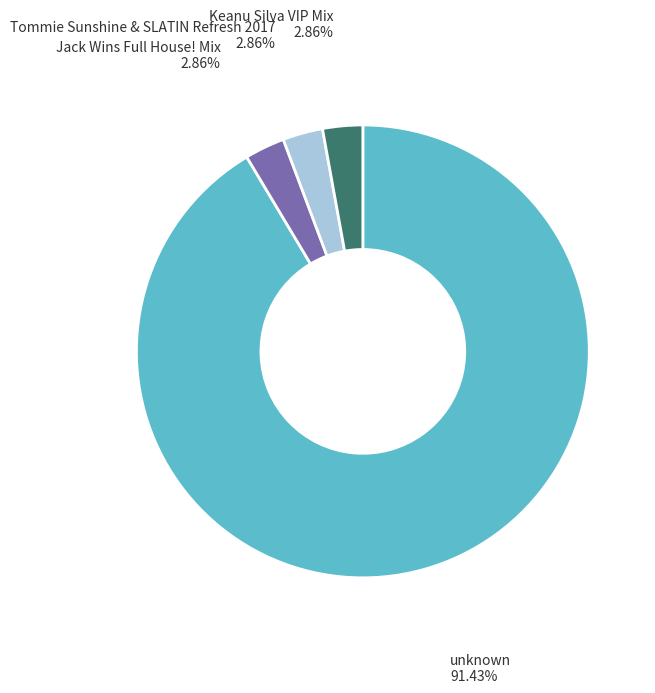

To the nearest percent, what percentage of the pie is Keanu Silva VIP Mix?

3%